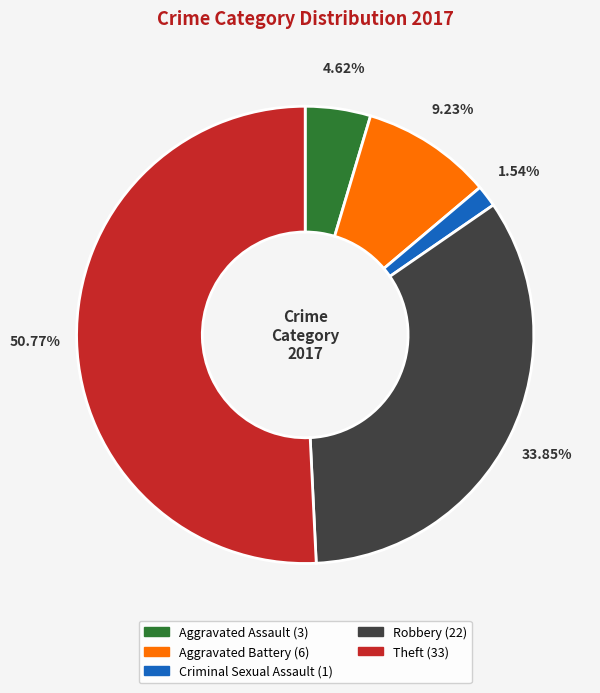

To the nearest percent, what portion does Robbery represent?

34%